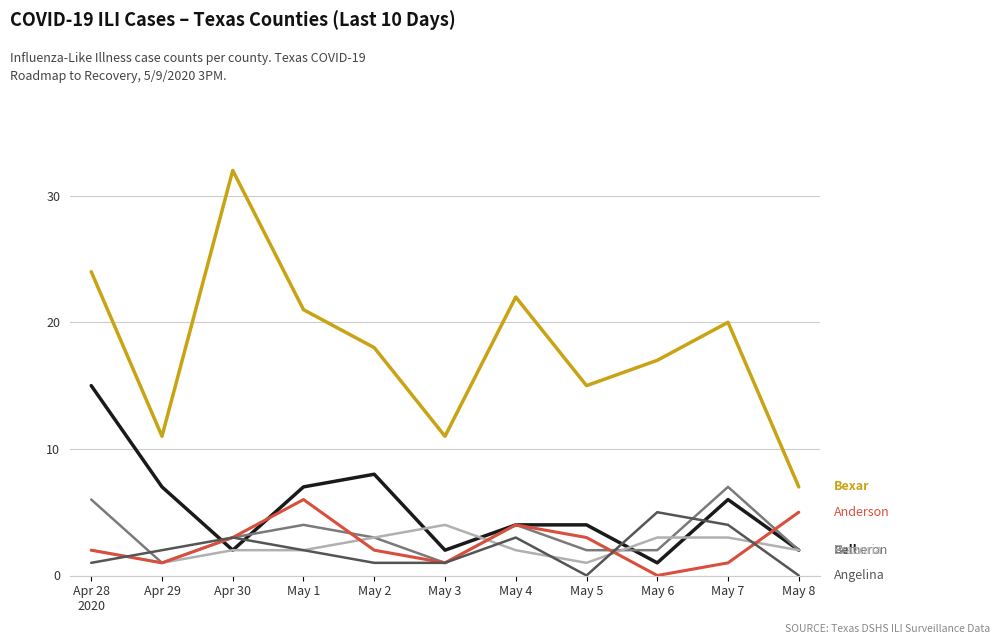

What is the greatest value displayed?

32